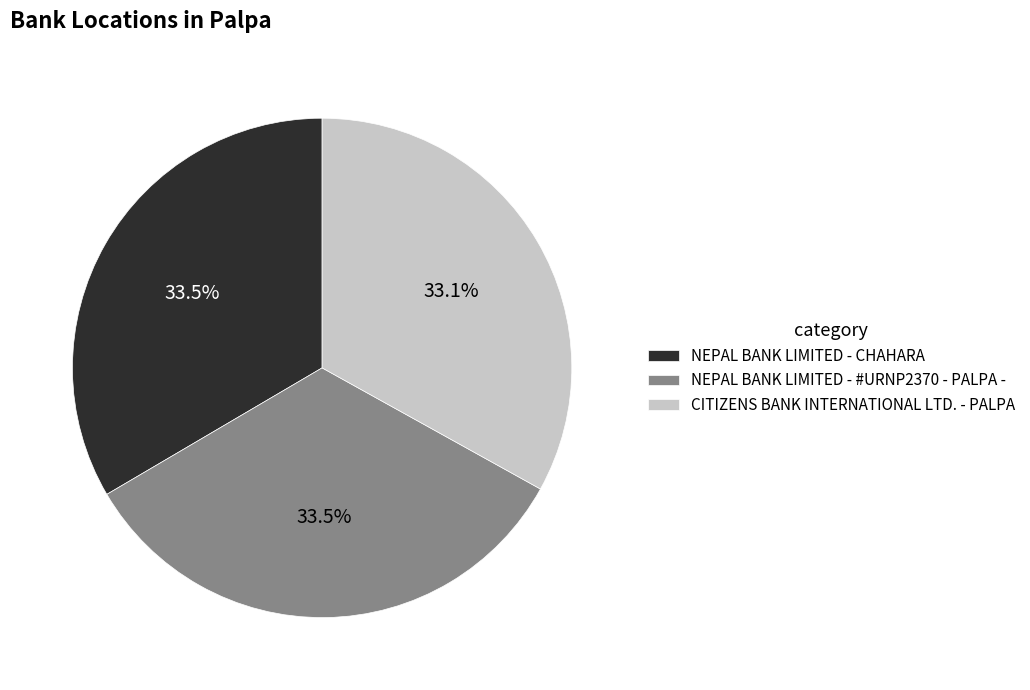

Is there any slice that represents more than half of the pie?

No